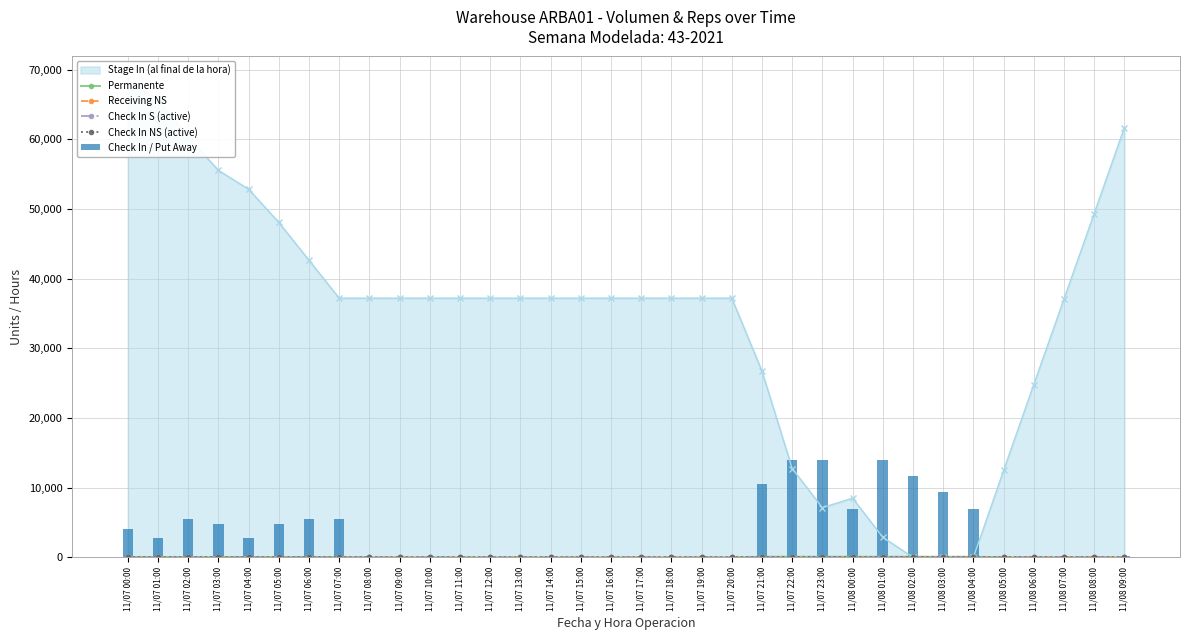

What is the highest value of the Permanente series?

88